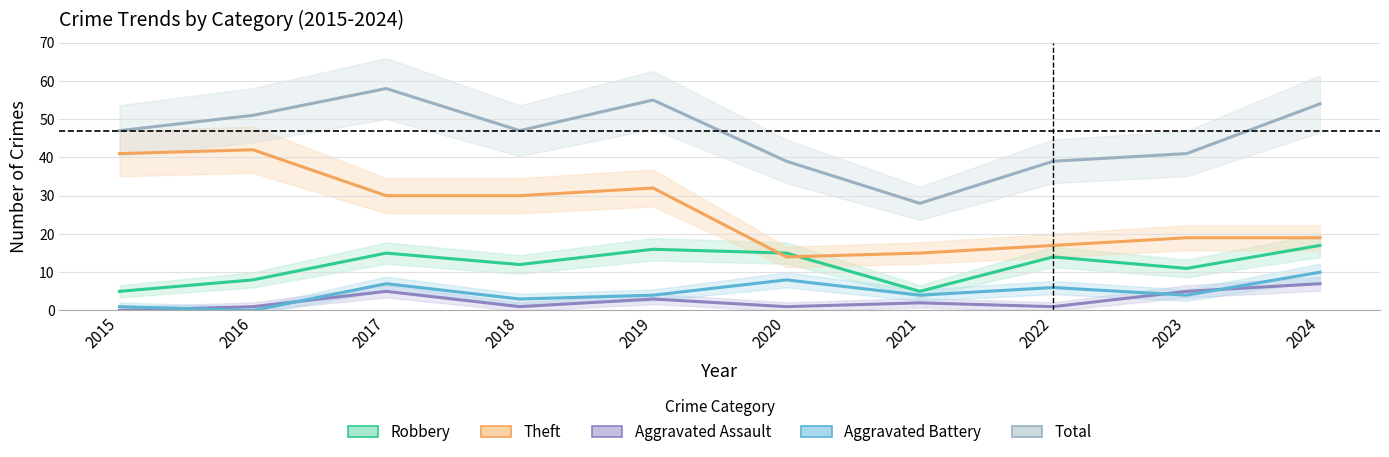

True or false: Robbery and Total cross at least once.

False